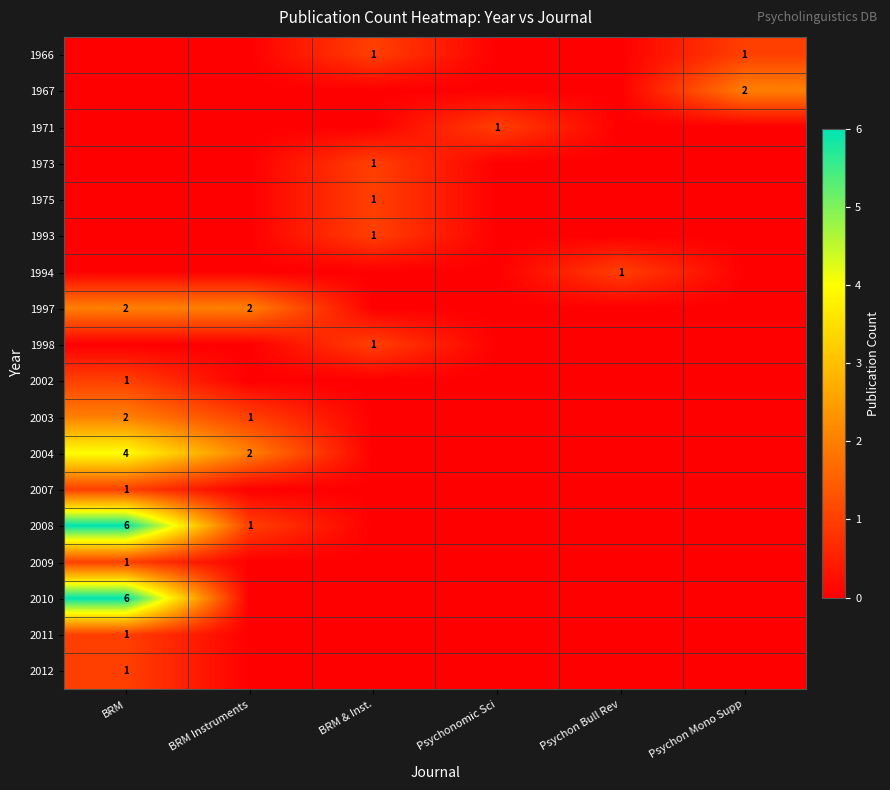

Is it true that 2008 equals 2 at BRM Instruments?

False